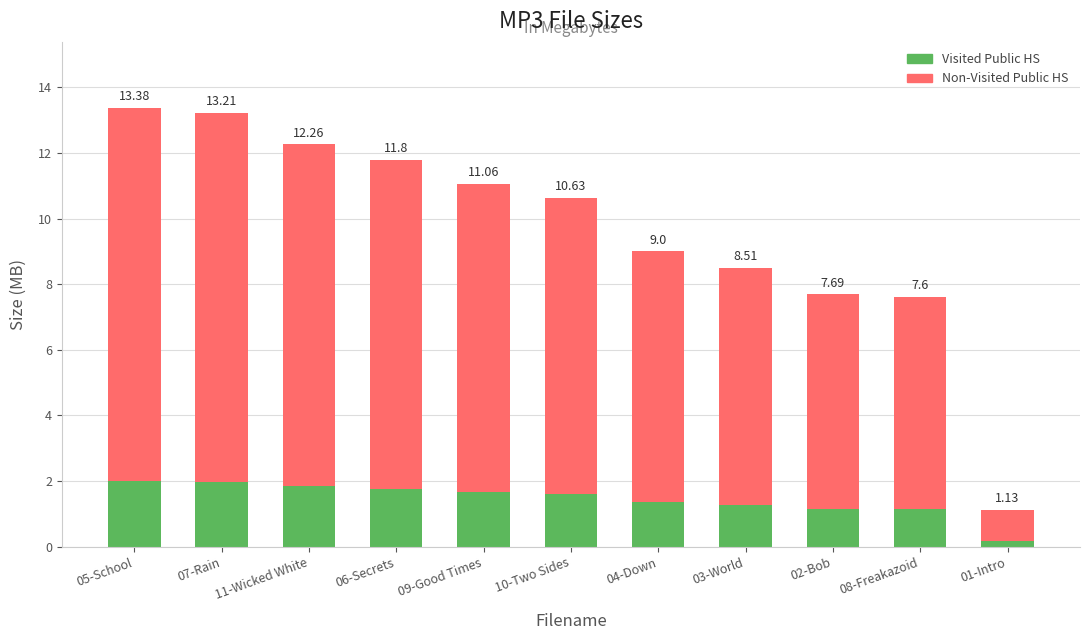

At how many categories does at least one series exceed 6?

10